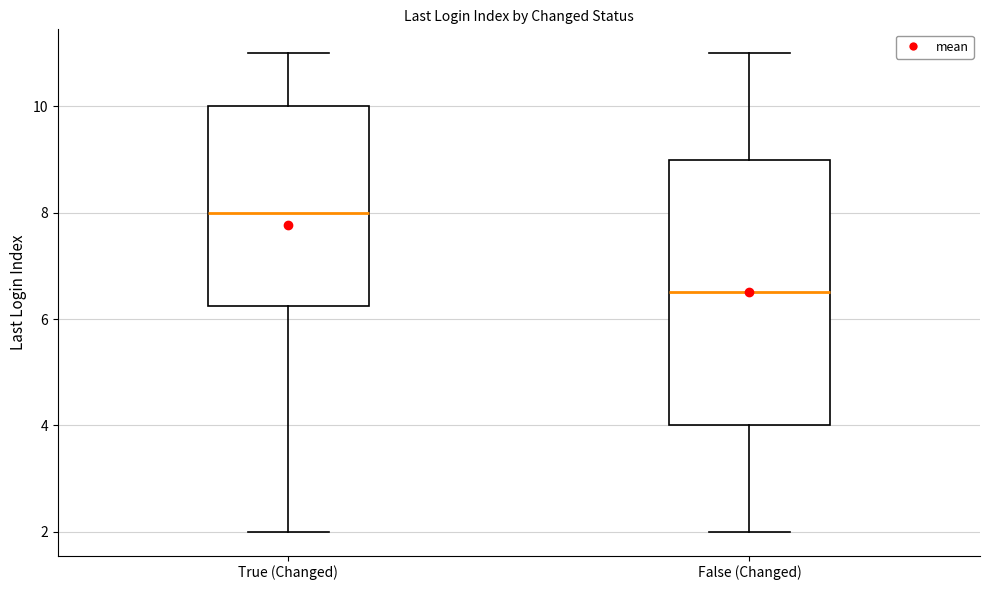

Where is the upper edge of the box for False (Changed) on the y-axis? The values are not printed on the chart, so give them approximately, as read against the axis.

9.0